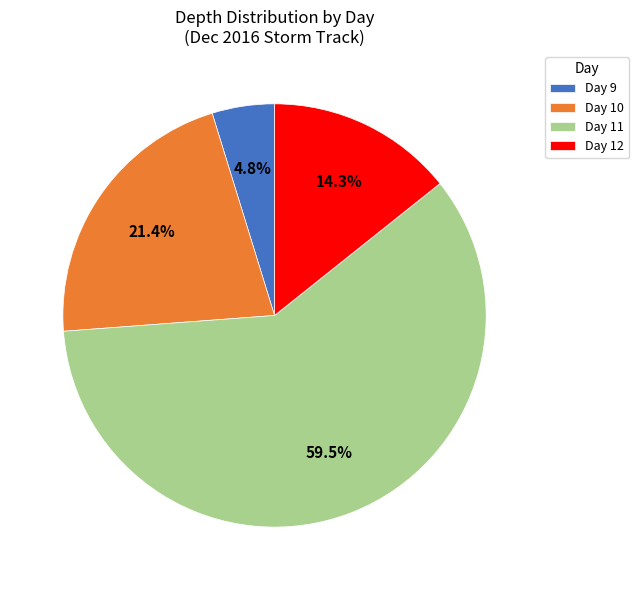

Is there any slice that represents more than half of the pie?

Yes